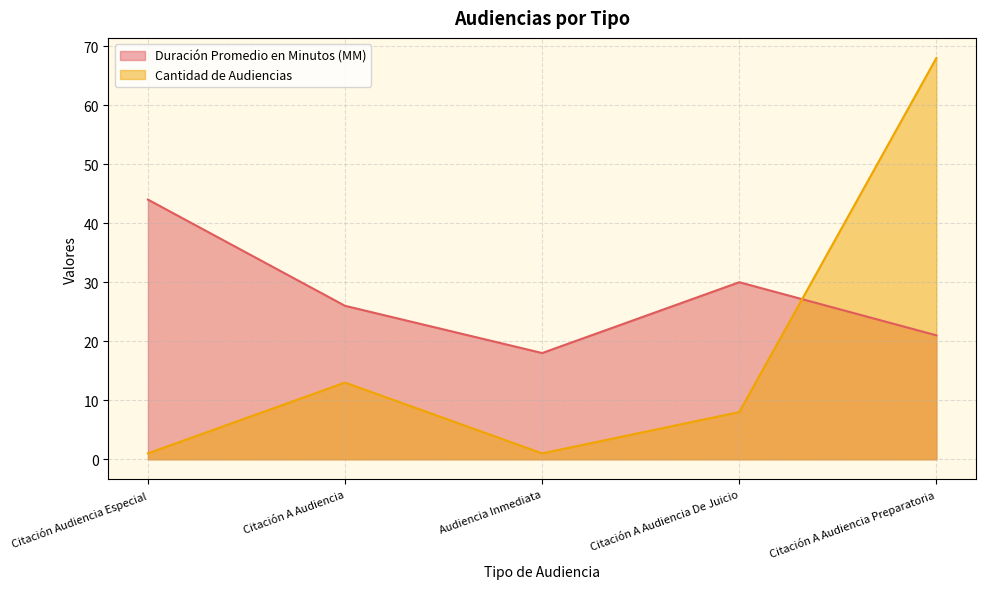

List the series in order of their overall mean, lowest first.

Cantidad de Audiencias, Duración Promedio en Minutos (MM)